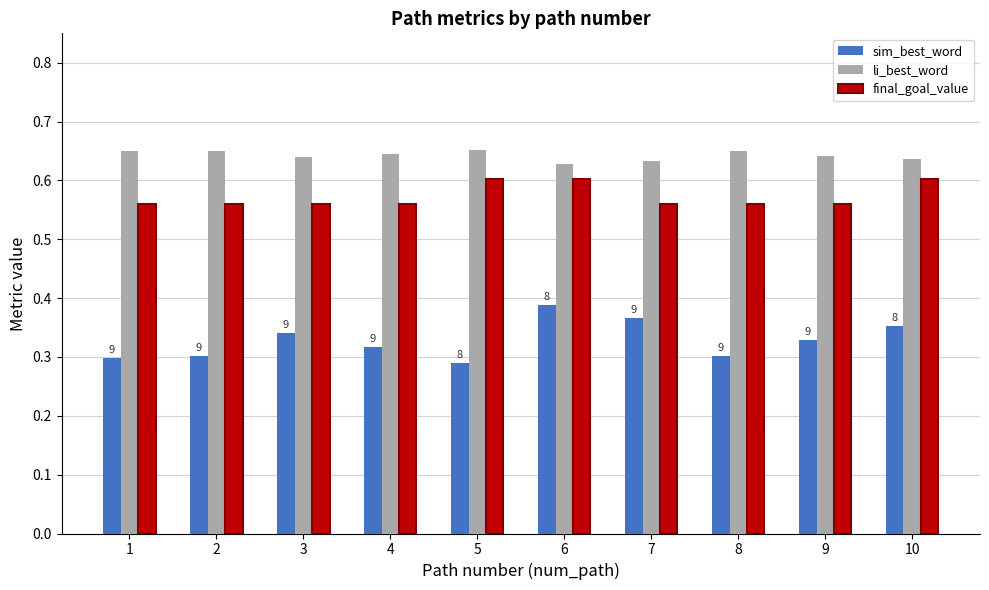

Count the final_goal_value values in the range 0 to 1.

10